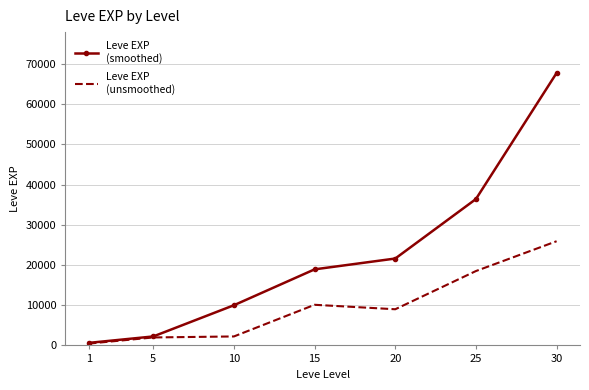

At which category is the sum across all series the highest?

30